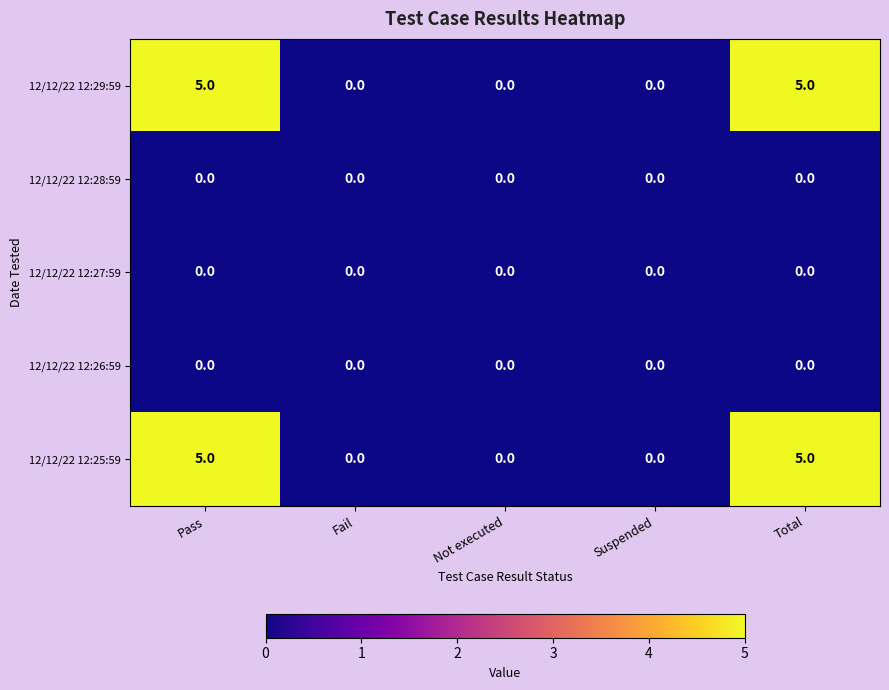

What is the total value across all series at Pass?

10